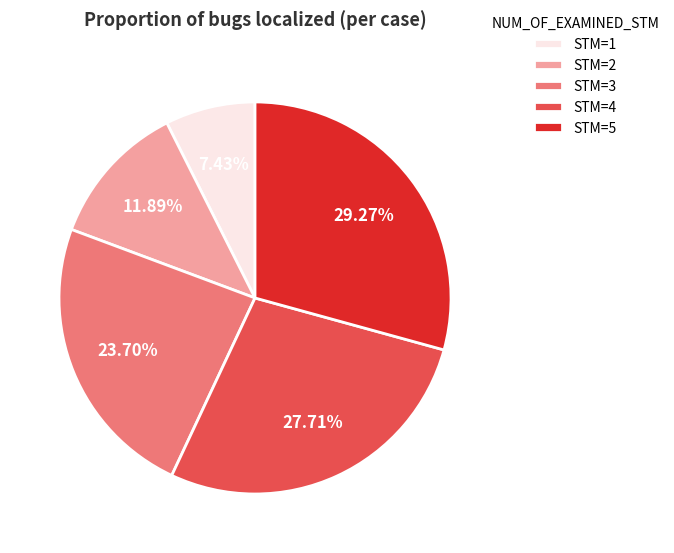

How many slices are in this pie chart?

5